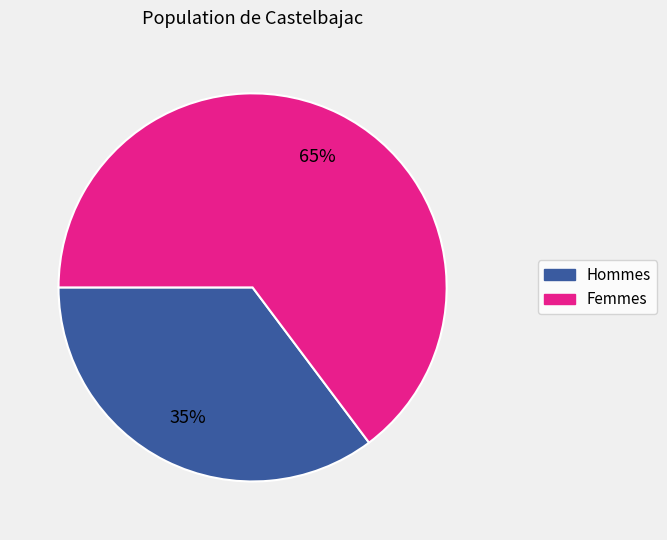

Does any single category account for the majority?

Yes